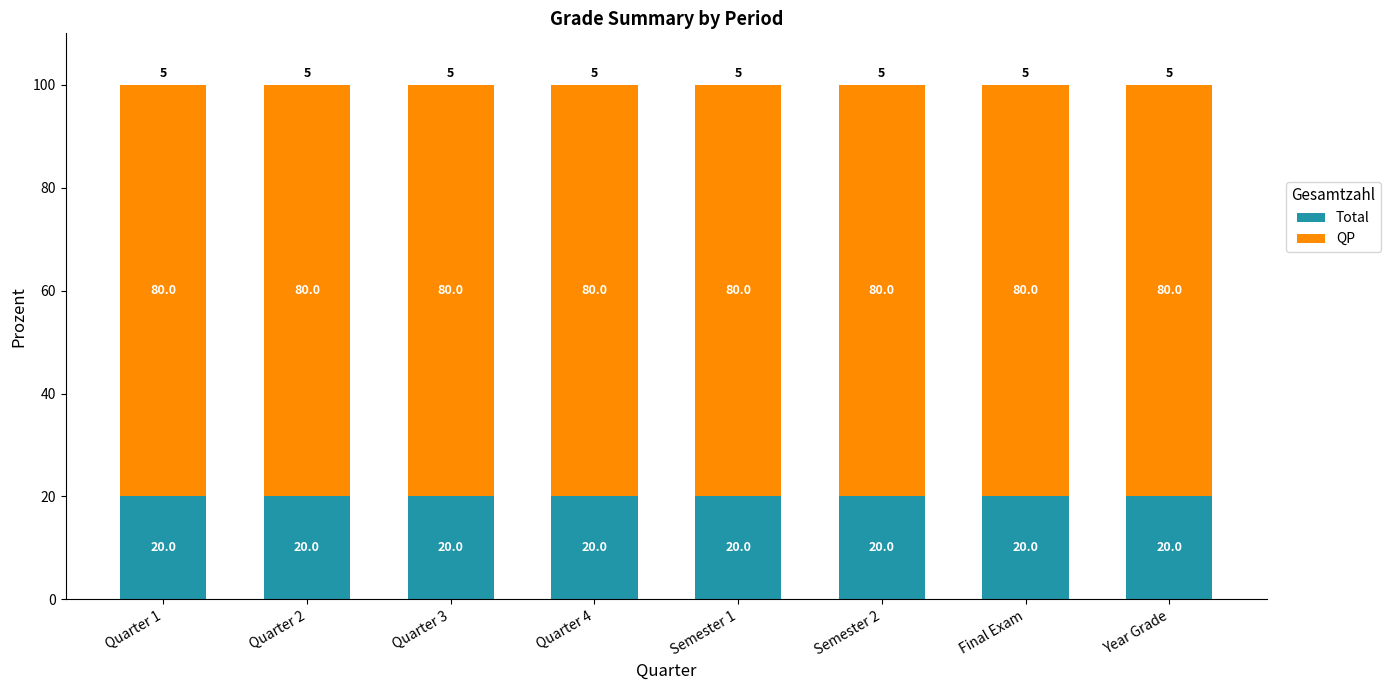

The Total series shows 20 at Semester 1. True or false?

True